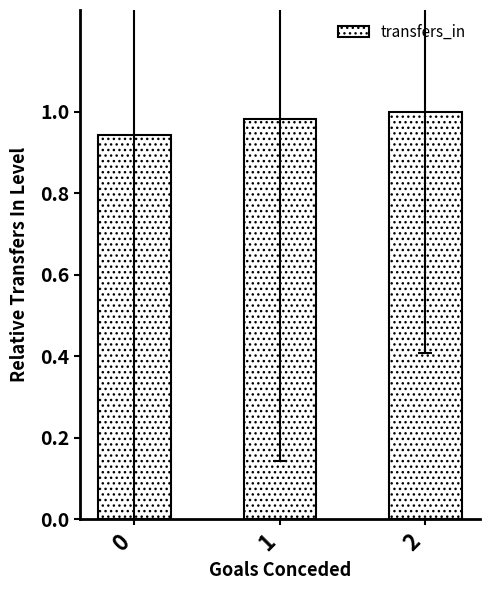

Which has a higher value, 0 or 1?

1